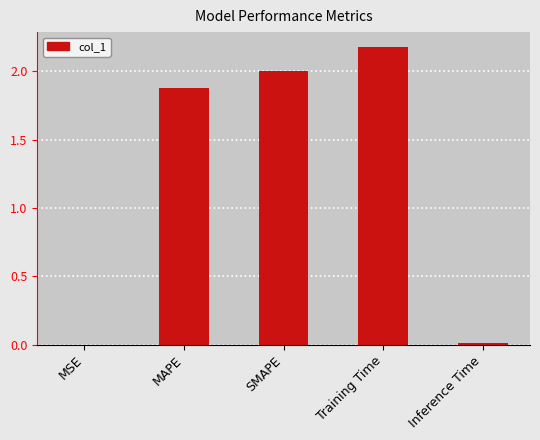

Are the bars horizontal?

No